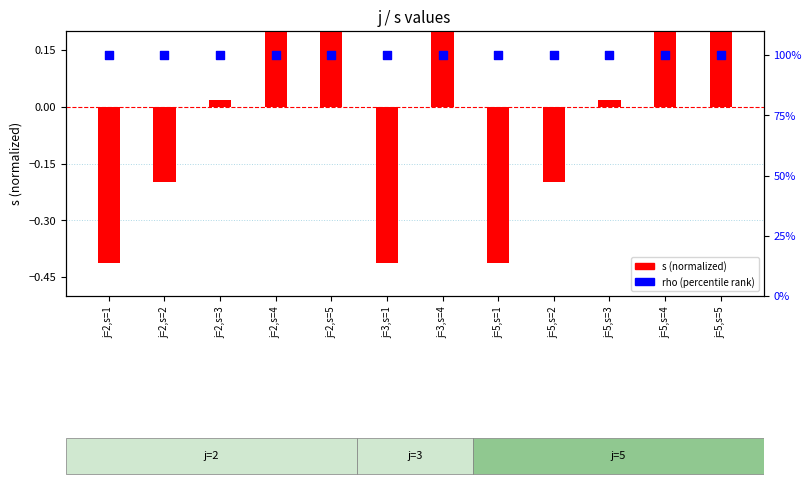

Is the value of s (normalized) at j=3,s=4 greater than the value of rho (percentile rank) at j=2,s=4?

No